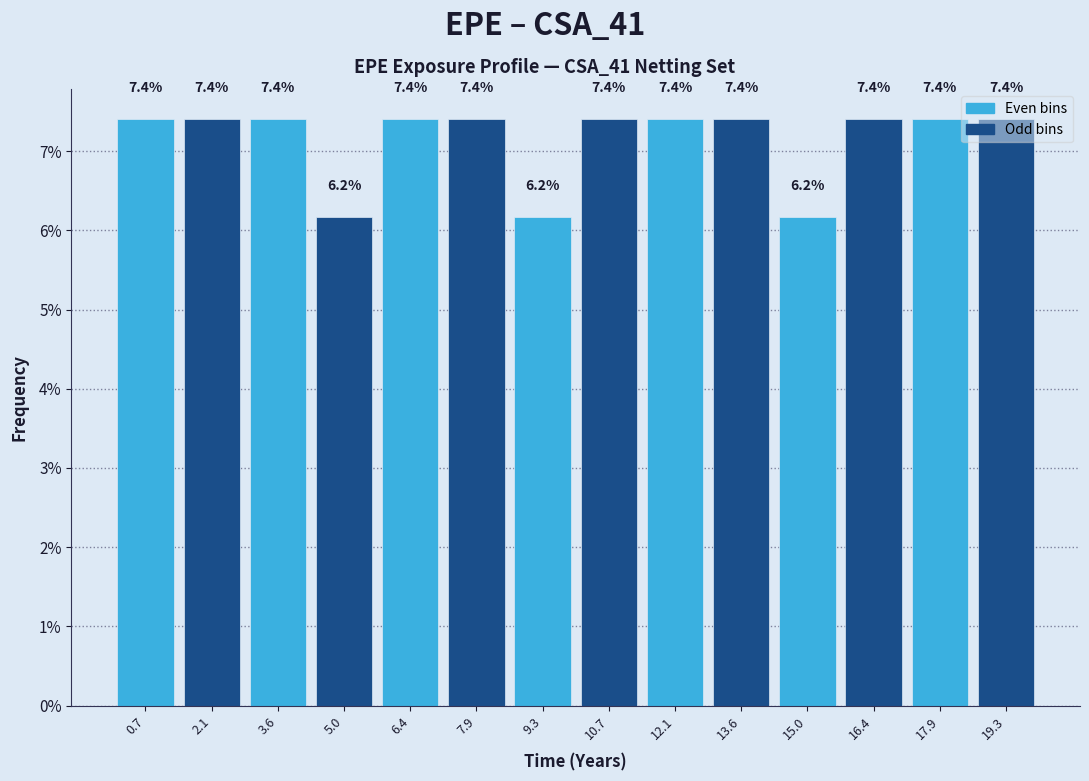

Reading left to right, transcribe this chart: for each bar, give the range it covers on the x-axis and its height. The bar edges are not printed on the chart, so give them approximately, as read against the axis.

0.0 to 1.4: 7.4
1.4 to 2.8: 7.4
2.8 to 4.2: 7.4
4.2 to 5.8: 6.2
5.8 to 7.2: 7.4
7.2 to 8.6: 7.4
8.6 to 10.0: 6.2
10.0 to 11.4: 7.4
11.4 to 12.8: 7.4
12.8 to 14.2: 7.4
14.2 to 15.8: 6.2
15.8 to 17.2: 7.4
17.2 to 18.6: 7.4
18.6 to 20.0: 7.4